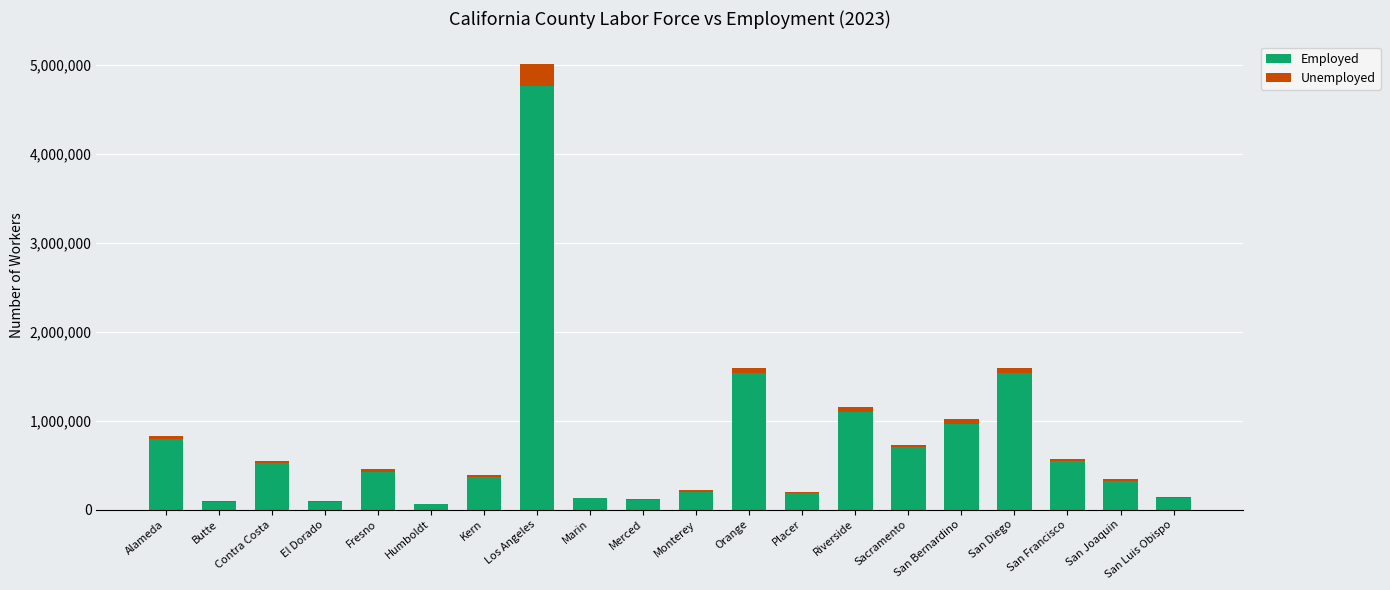

Is it true that Employed equals 4763587 at Los Angeles?

True